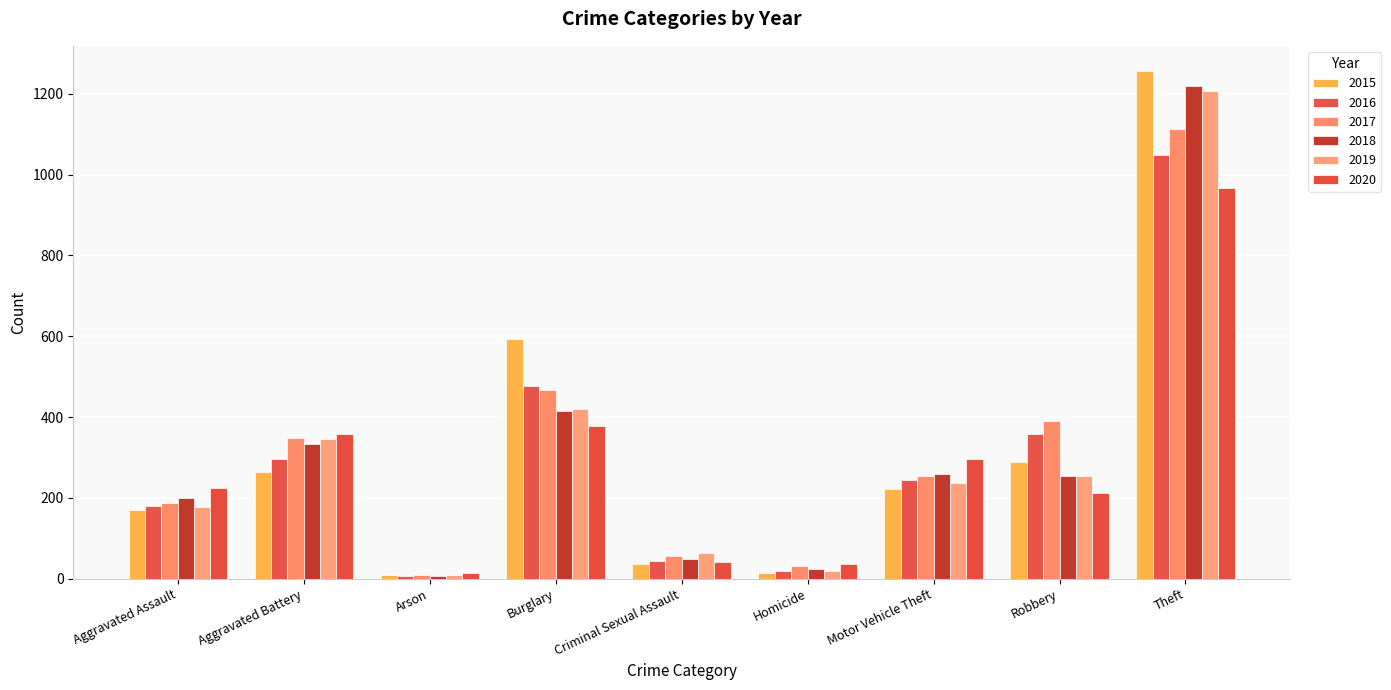

Reading left to right, list all the values displayed in this chart.

2015: 170	265	8	592	37	15	221	289	1256
2016: 179	295	6	477	43	20	245	359	1049
2017: 187	349	8	467	57	32	253	391	1114
2018: 200	332	6	416	49	23	258	253	1220
2019: 178	345	8	421	64	18	237	254	1207
2020: 225	358	14	377	41	36	296	212	968